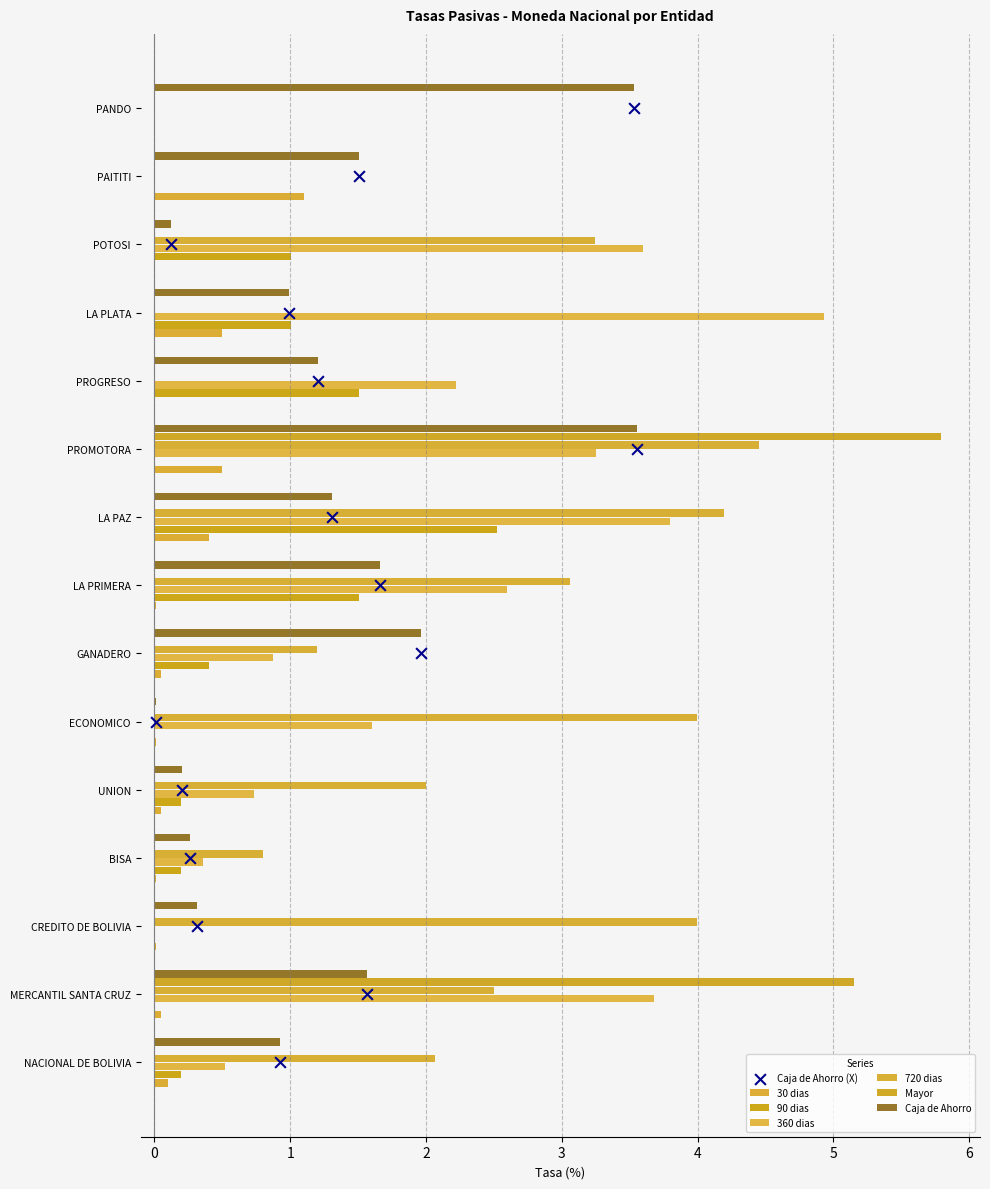

What is the total value across all series at PANDO?

3.5